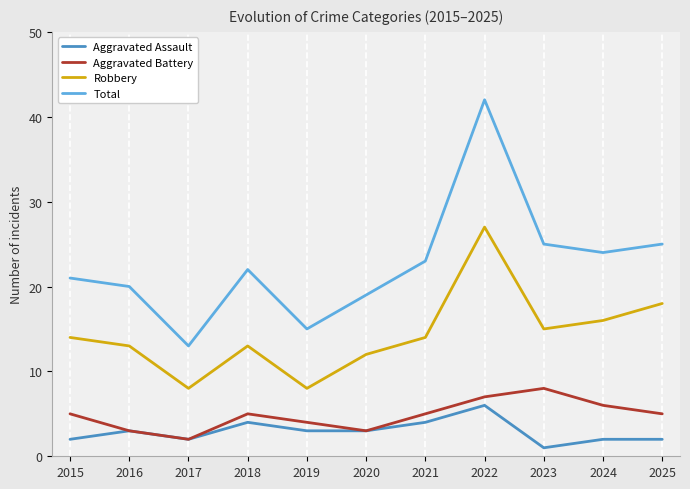

What is the maximum value for Robbery?

27